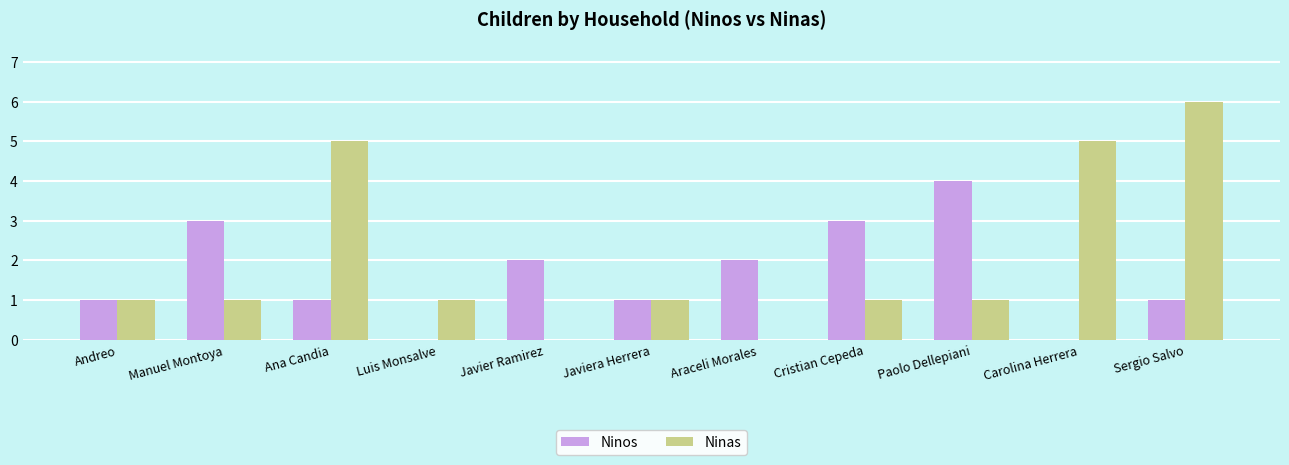

What value does the Ninas series have at Sergio Salvo?

6